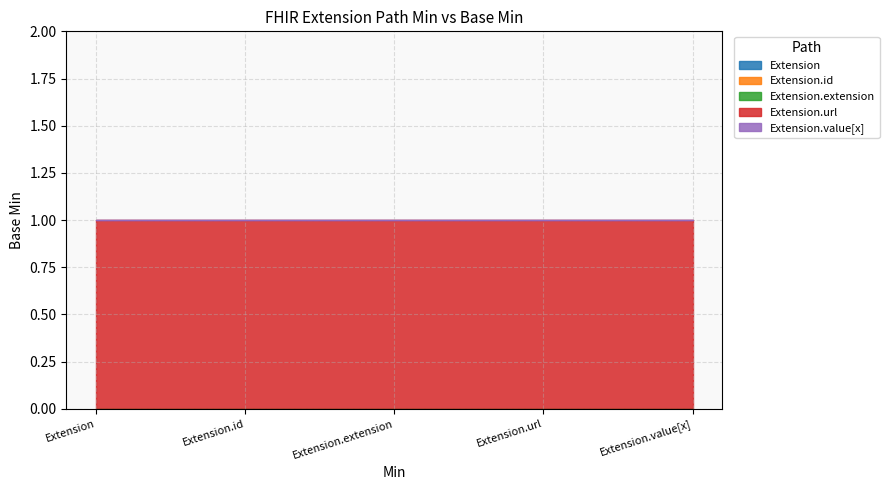

How many series are shown in this chart?

5